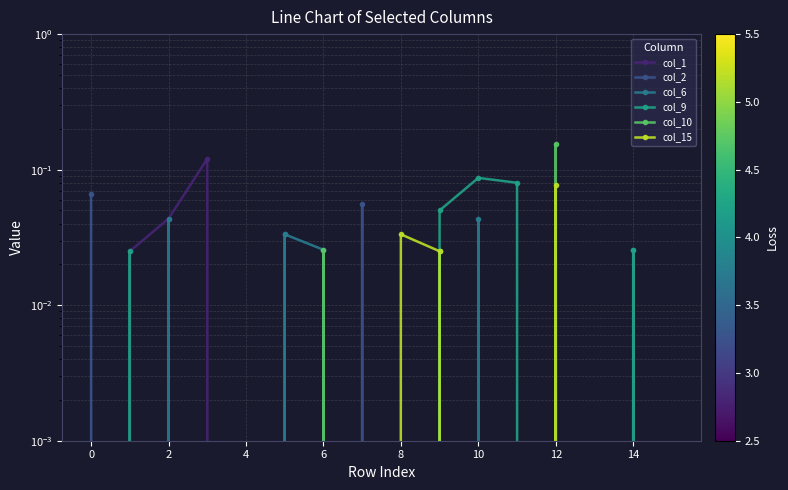

Which series ends up on top after the final intersection of col_9 and col_2?

col_9